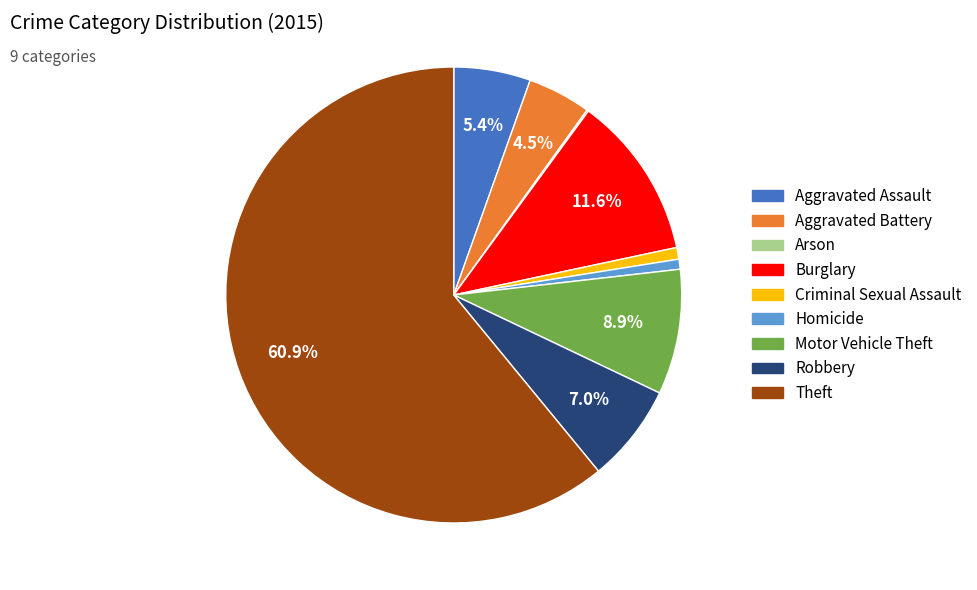

What percentage is the Aggravated Assault slice, to the nearest percent?

5%